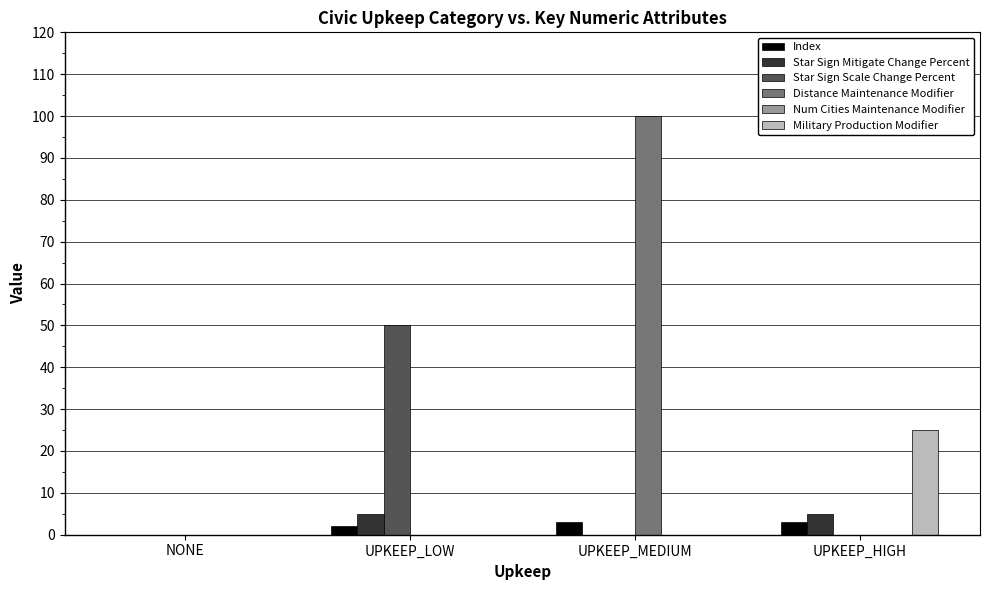

What is the spread (max minus min) of values at UPKEEP_HIGH?

25